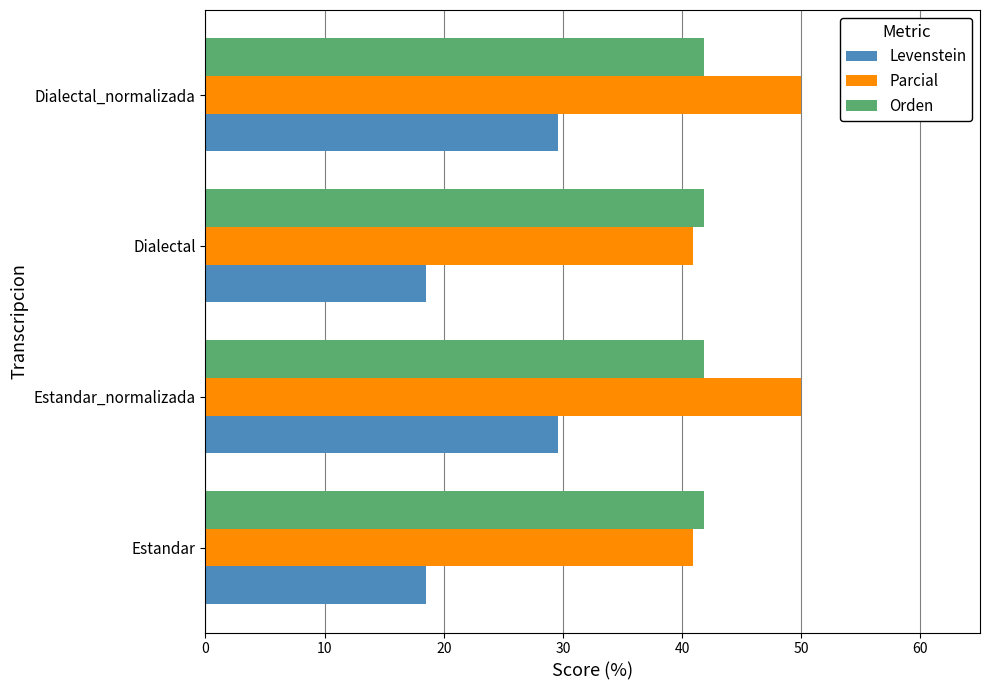

Rank the series by their average value, from lowest to highest.

Levenstein, Orden, Parcial